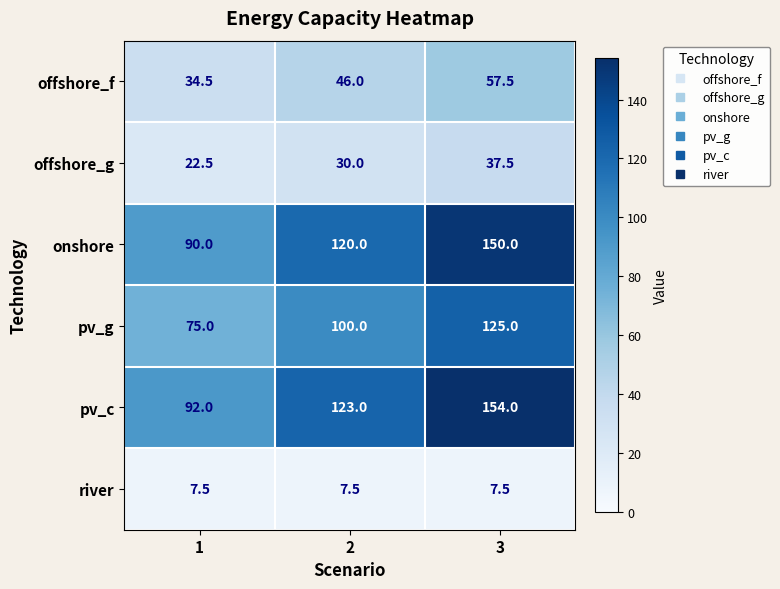

At 1, list the series in order from largest to smallest.

pv_c, onshore, pv_g, offshore_f, offshore_g, river